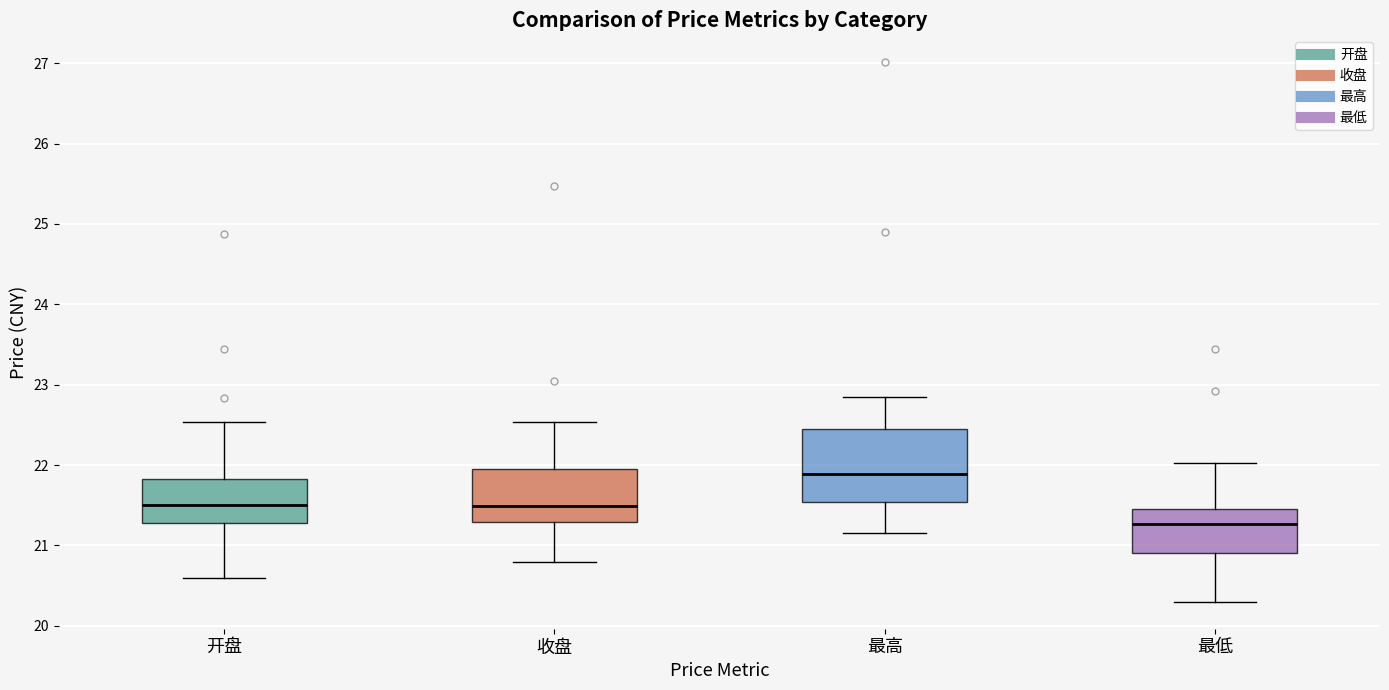

Reading left to right, transcribe this box plot: for each box, give where its median line is, the range the box spans, and where its two whiskers end, as read against the y-axis. The values are not printed on the chart, so give them approximately, as read against the axis.

开盘: median 21.5, box 21.3 to 21.8, whiskers 20.6 to 22.5
收盘: median 21.5, box 21.3 to 22.0, whiskers 20.8 to 22.5
最高: median 21.9, box 21.5 to 22.5, whiskers 21.2 to 22.9
最低: median 21.3, box 20.9 to 21.5, whiskers 20.3 to 22.0